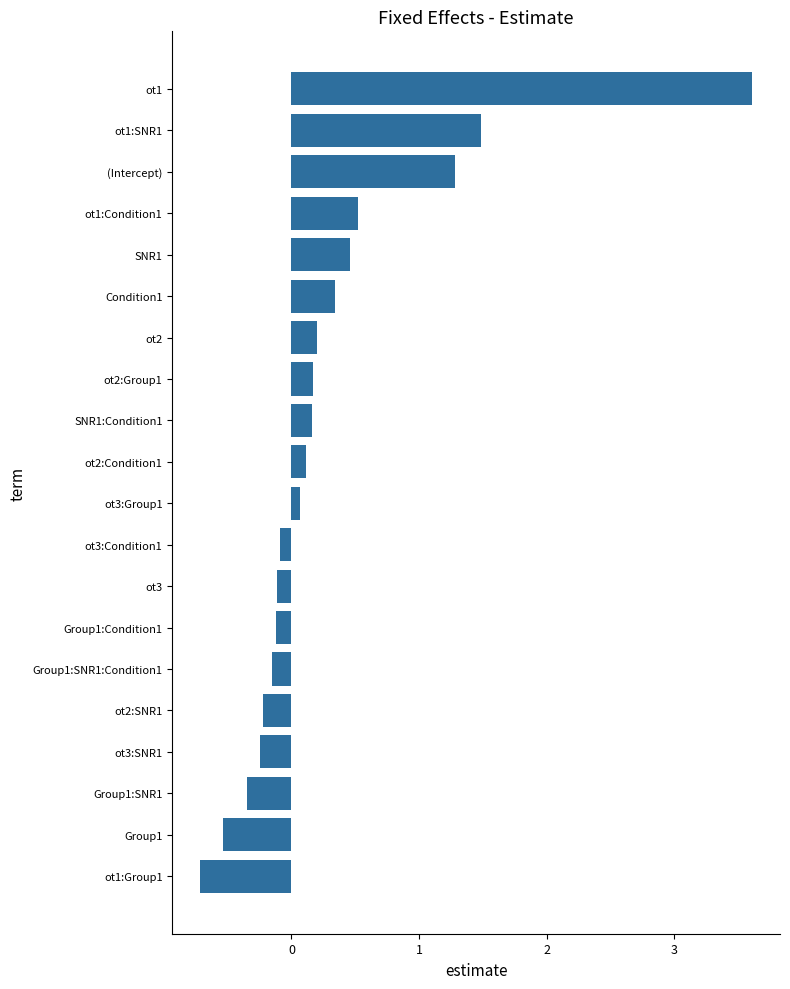

What is the average value?

0.3